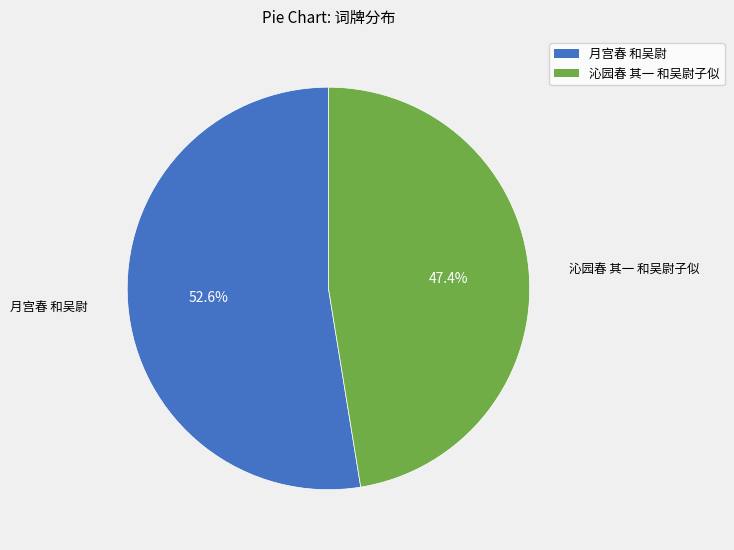

Rank the categories by value from highest to lowest.

月宫春 和吴尉, 沁园春 其一 和吴尉子似